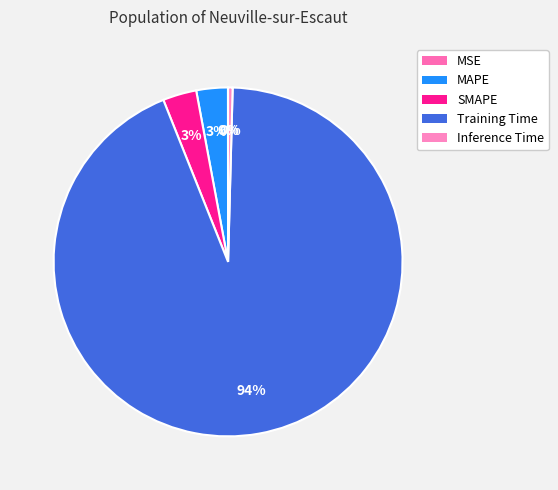

What percentage is the SMAPE slice, to the nearest percent?

3%